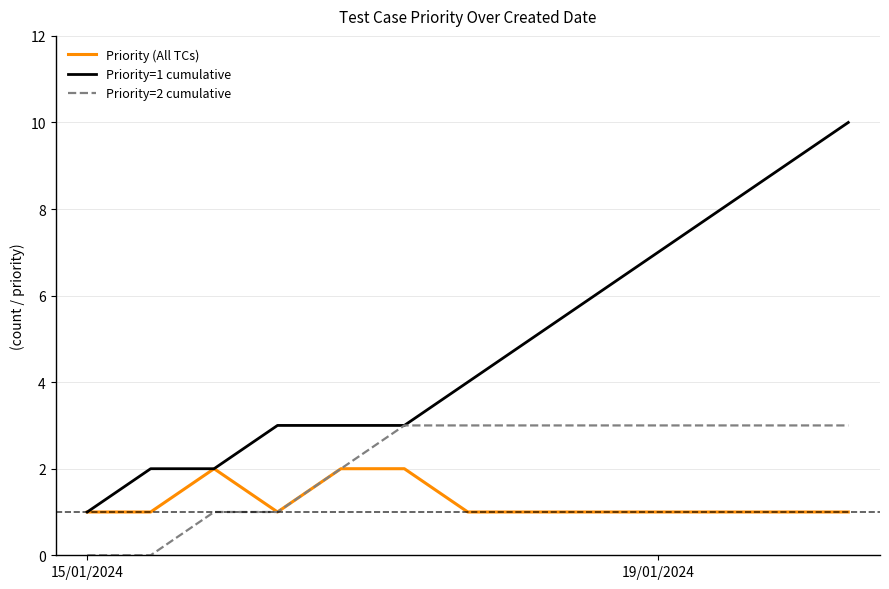

Rank the series by their average value, from lowest to highest.

Priority (All TCs), Priority=2 cumulative, Priority=1 cumulative